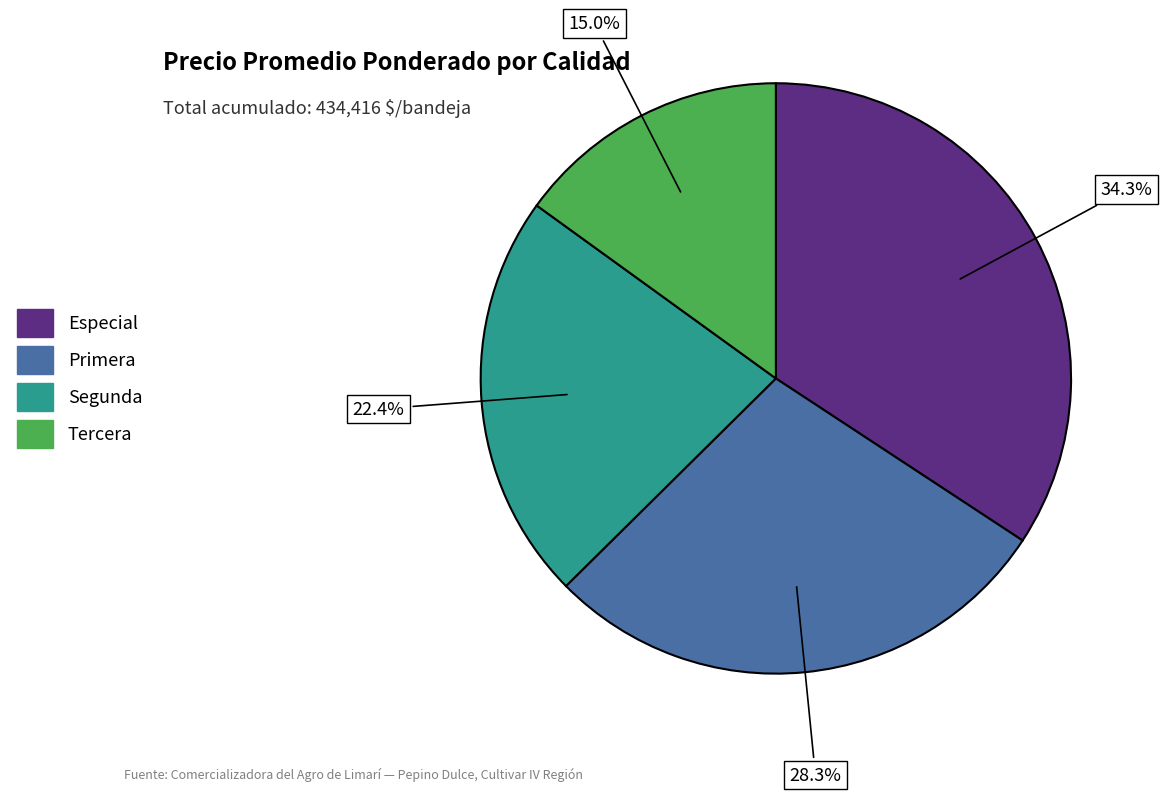

Is the sum of Tercera and Segunda greater than half?

No